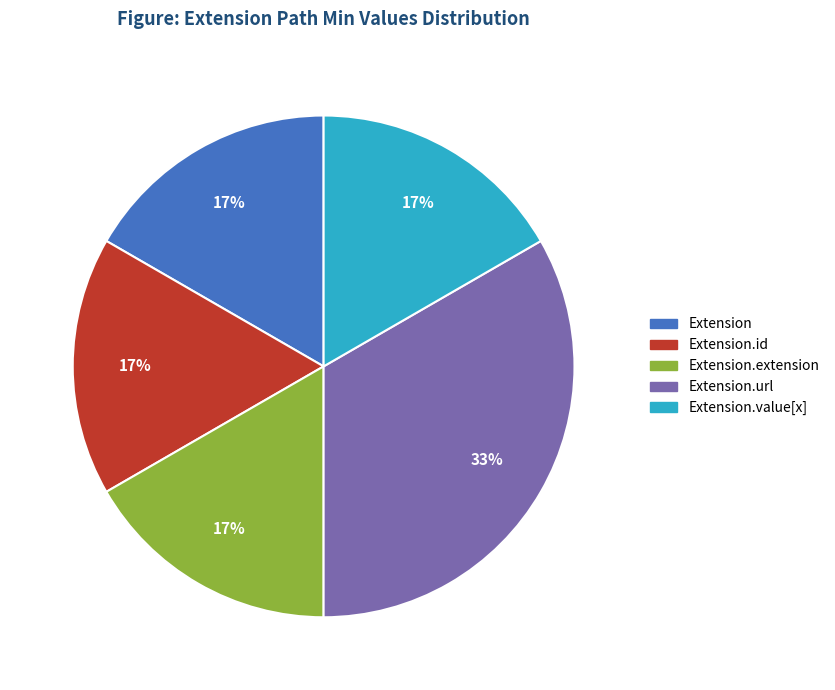

Is there a majority slice in this chart?

No